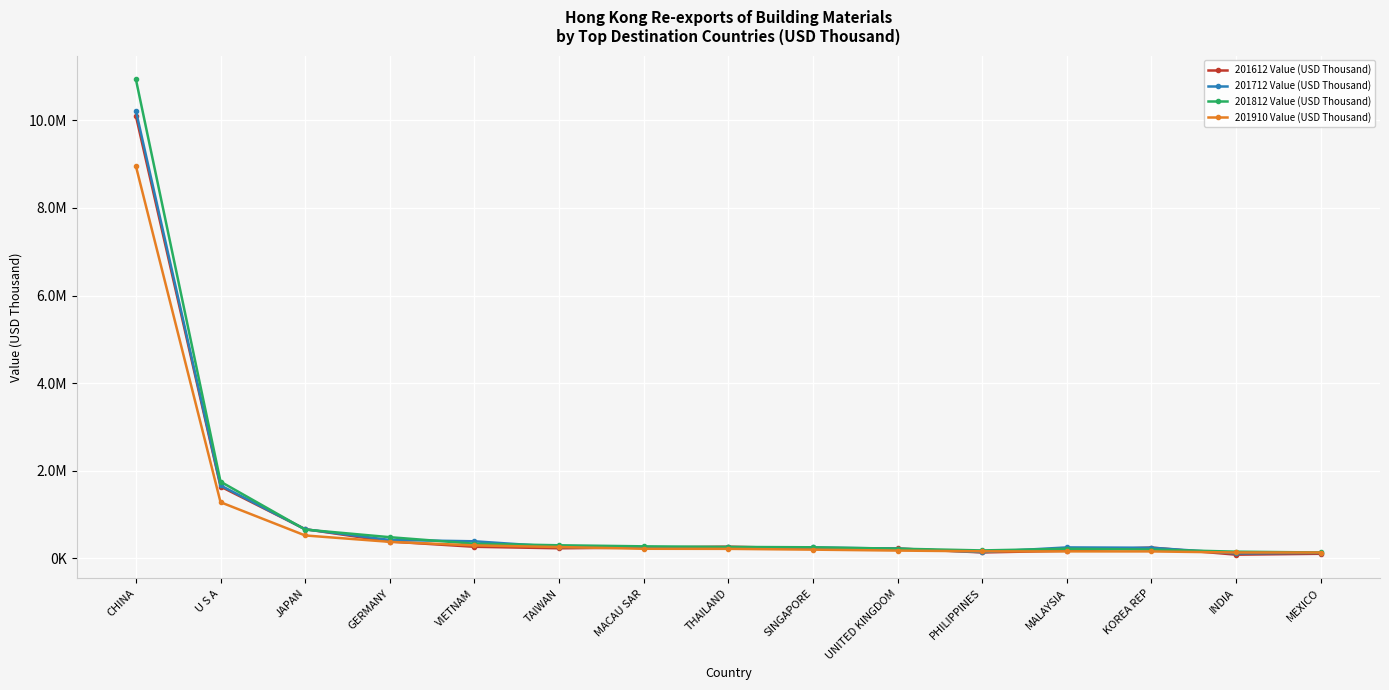

What is the value of the 201910 Value (USD Thousand) point at the 15th from the left?

133635.7